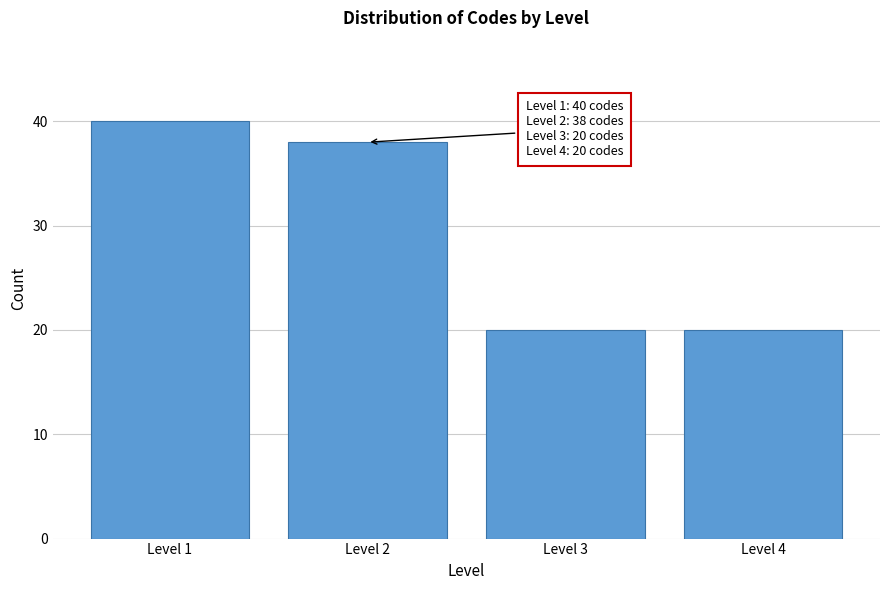

Reading right to left, transcribe all the data shown in this chart.

20	20	38	40